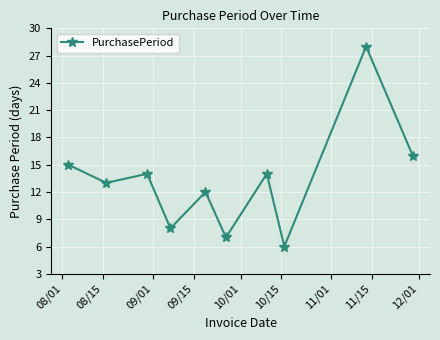

Reading left to right, extract all data points from this chart.

15	13	14	8	12	7	14	6	28	16